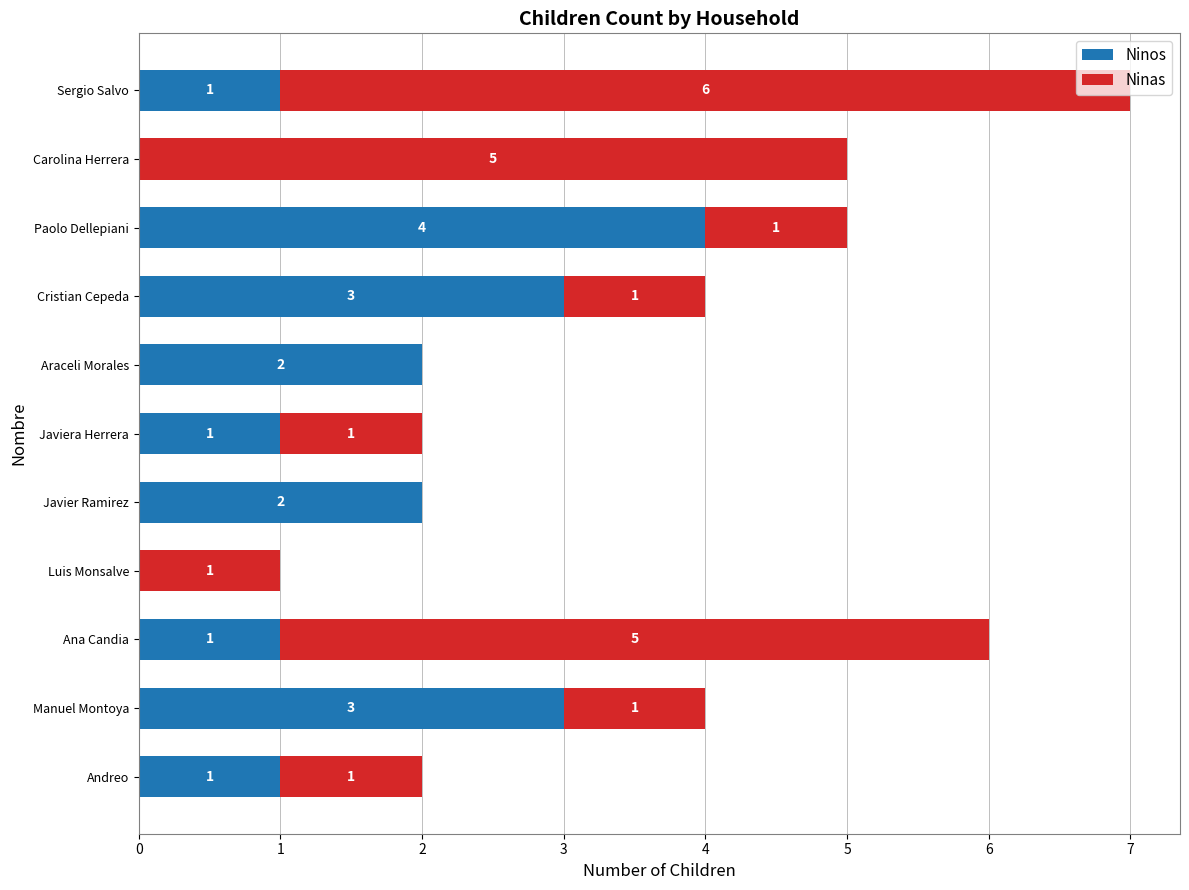

What is the maximum value for Ninos?

4